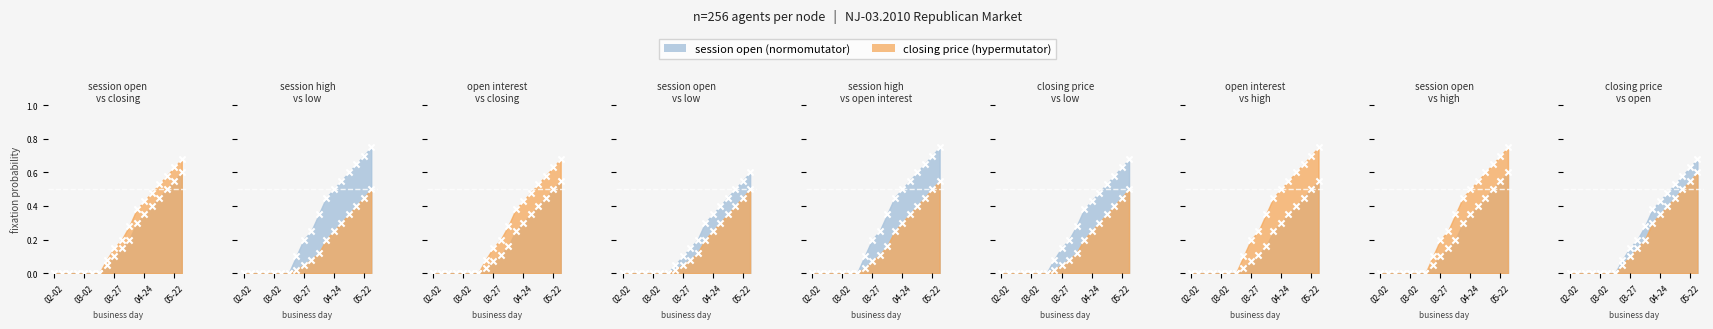

At which category is the sum across all series the highest?

2010-05-29